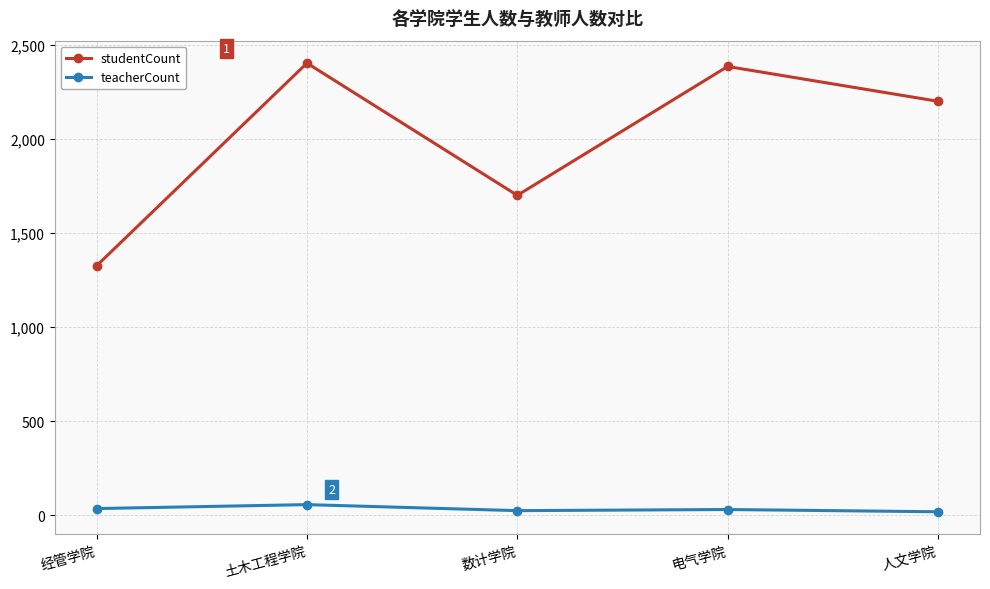

What is the difference between the second highest and minimum values in the teacherCount series?

17